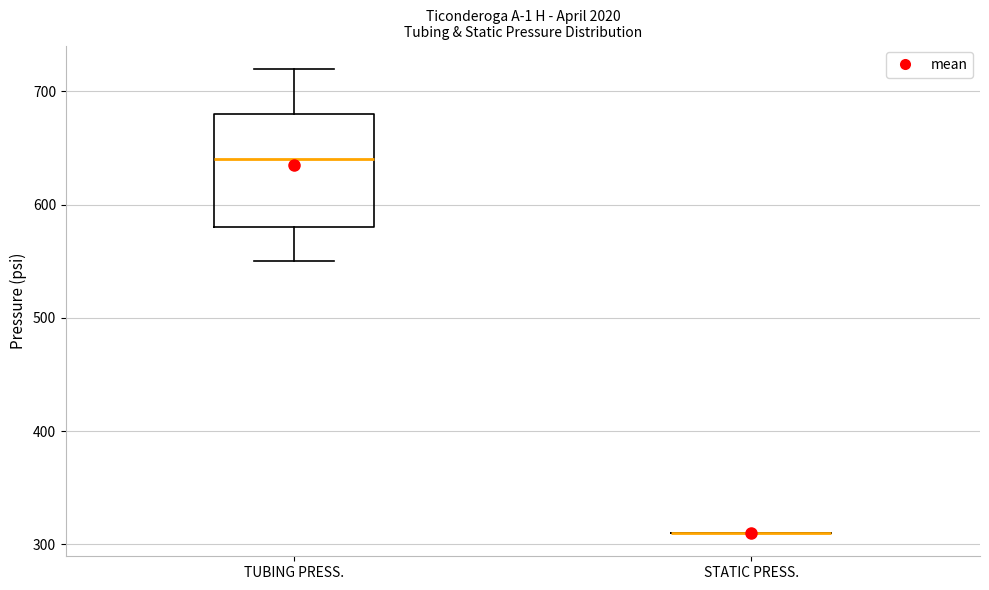

Reading left to right, read every box against the y-axis: the position of its median line, the range the box covers, and the ends of its whiskers. The values are not printed on the chart, so give them approximately, as read against the axis.

TUBING PRESS.: median 640, box 580 to 680, whiskers 550 to 720
STATIC PRESS.: box collapsed to a line at 310, whiskers 310 to 310